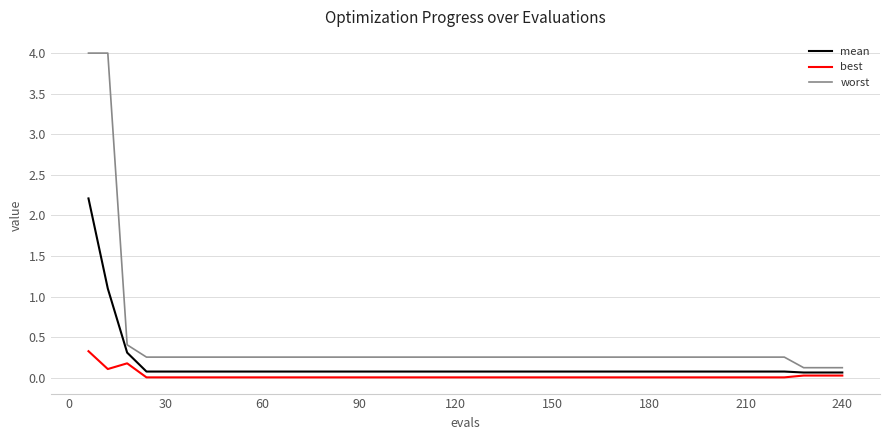

Which series has the largest total across all categories?

worst